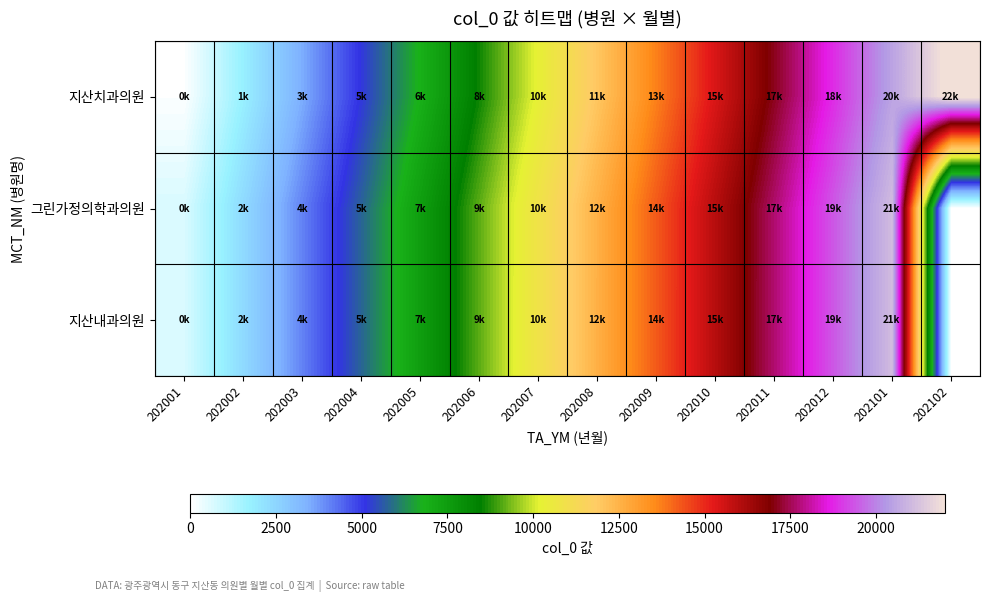

Reading left to right, list all the values displayed in this chart.

지산치과의원: 202001=75	202002=1774	202003=3470	202004=5162	202005=6857	202006=8562	202007=10276	202008=11989	202009=13700	202010=15416	202011=17120	202012=18826	202101=20530	202102=22234
그린가정의학과의원: 202001=678	202002=2371	202003=4064	202004=5753	202005=7449	202006=9152	202007=10861	202008=12573	202009=14286	202010=15994	202011=17700	202012=19407	202101=21107	202102=0
지산내과의원: 202001=679	202002=2372	202003=4065	202004=5754	202005=7450	202006=9153	202007=10862	202008=12574	202009=14287	202010=15995	202011=17701	202012=19408	202101=21108	202102=0